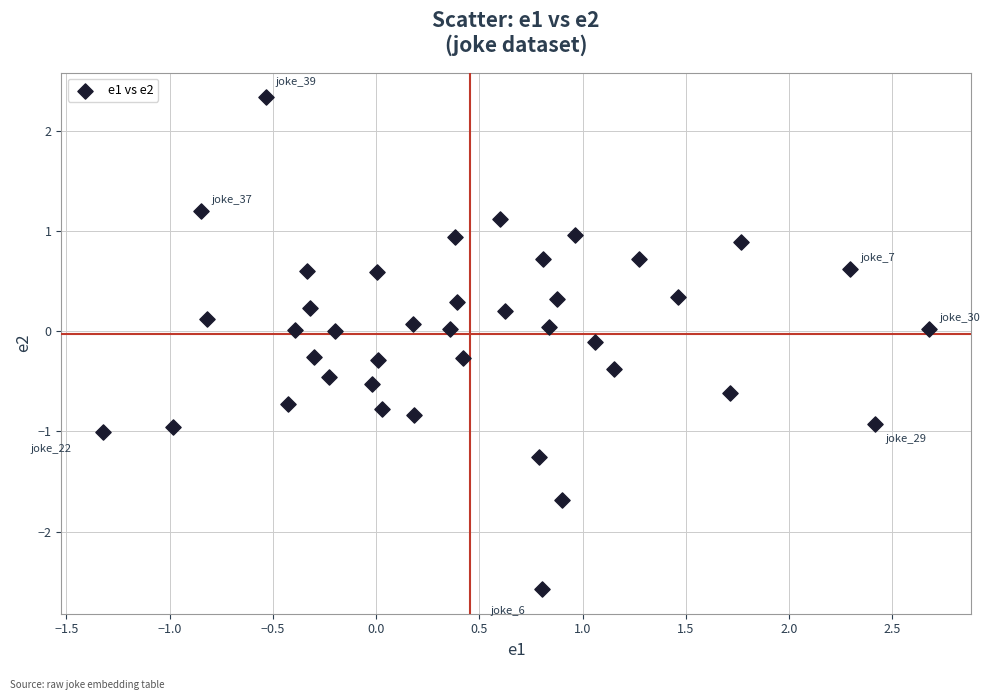

What is the range of X values (max minus min)?

4.0